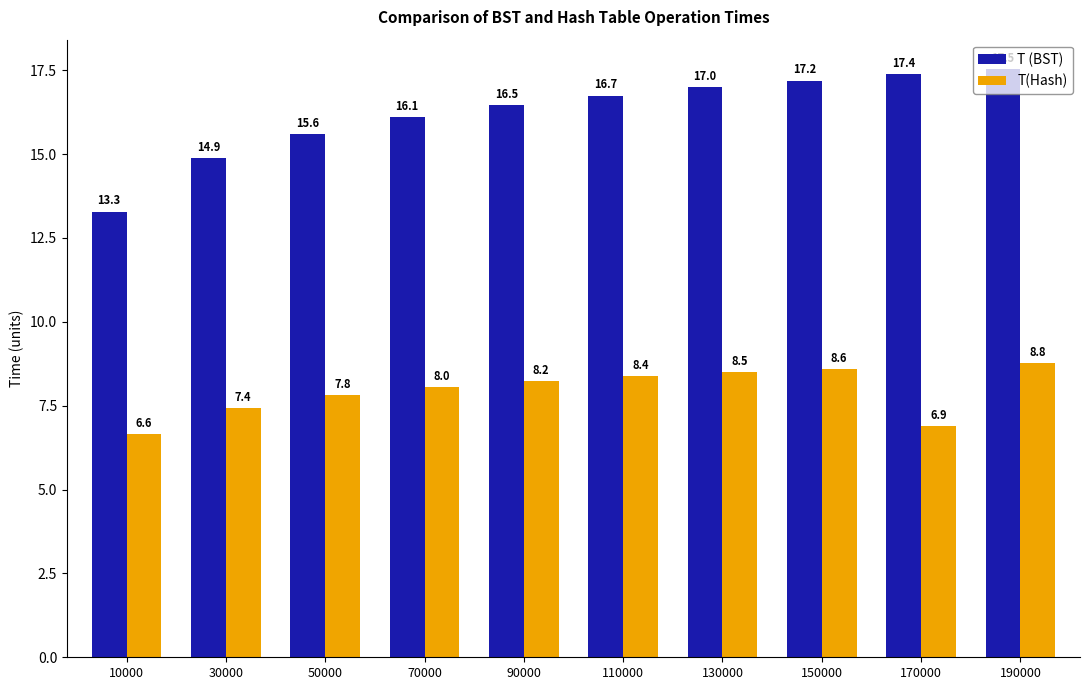

What is the average value of the T(Hash) series?

7.9